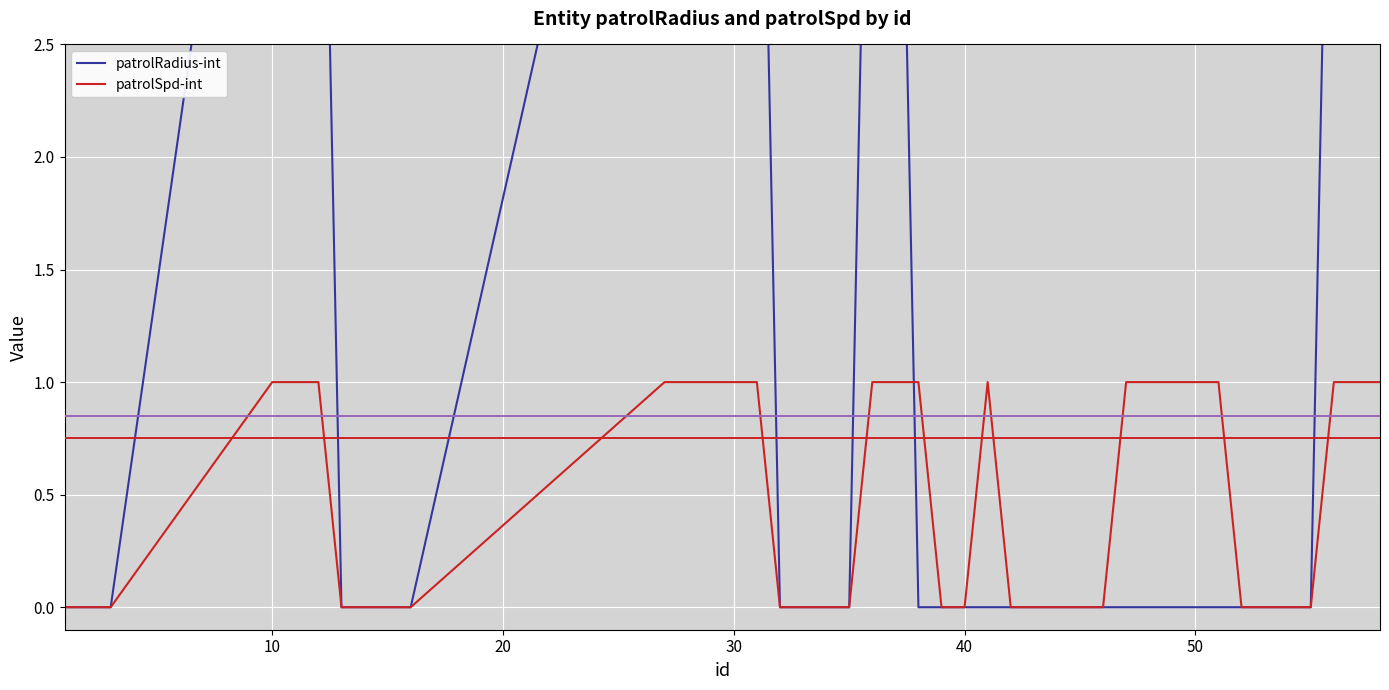

Reading left to right, transcribe all the data shown in this chart.

patrolRadius-int: 0	0	0	5	5	5	0	0	0	0	5	5	5	5	0	0	0	0	5	5	0	0	0	0	0	0	0	0	0	0	0	0	0	0	0	0	0	5	5	5
patrolSpd-int: 0	0	0	1	1	1	0	0	0	0	1	1	1	1	0	0	0	0	1	1	1	0	0	1	0	0	0	0	1	1	1	1	1	0	0	0	0	1	1	1